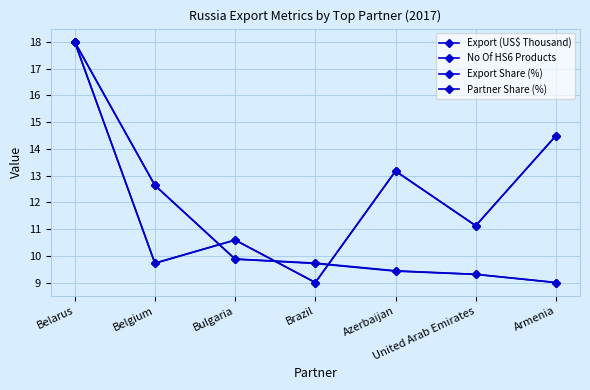

How many data points does each series have?

7